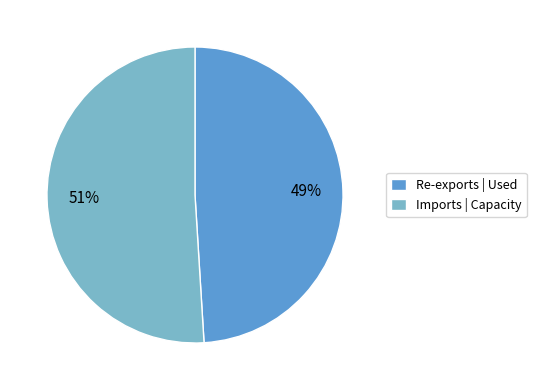

Count the number of slices in the pie.

2